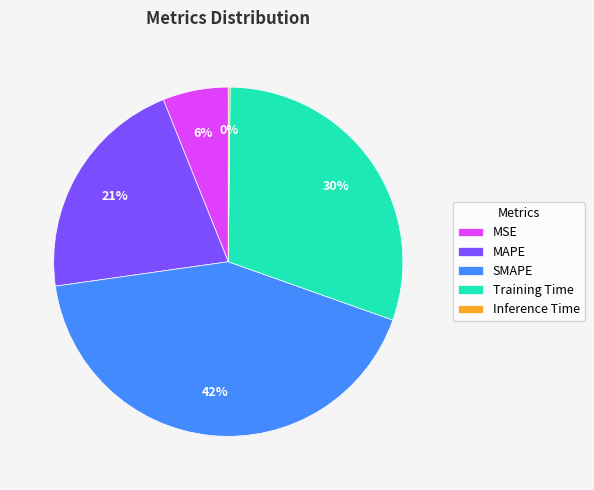

To the nearest percent, what is the difference between the MAPE and MSE slice percentages?

15%